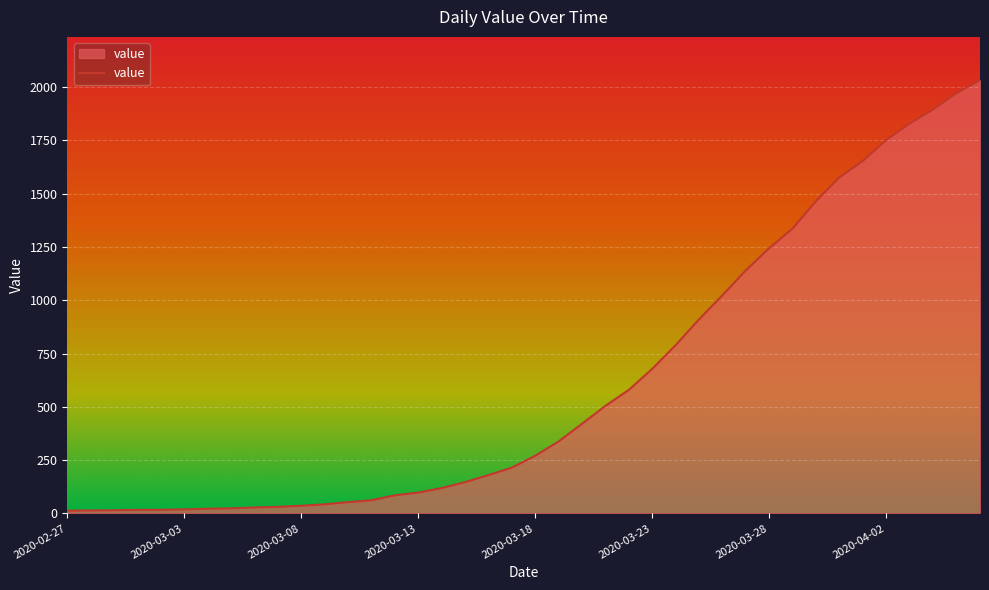

What is the difference between the maximum and minimum values?

2019